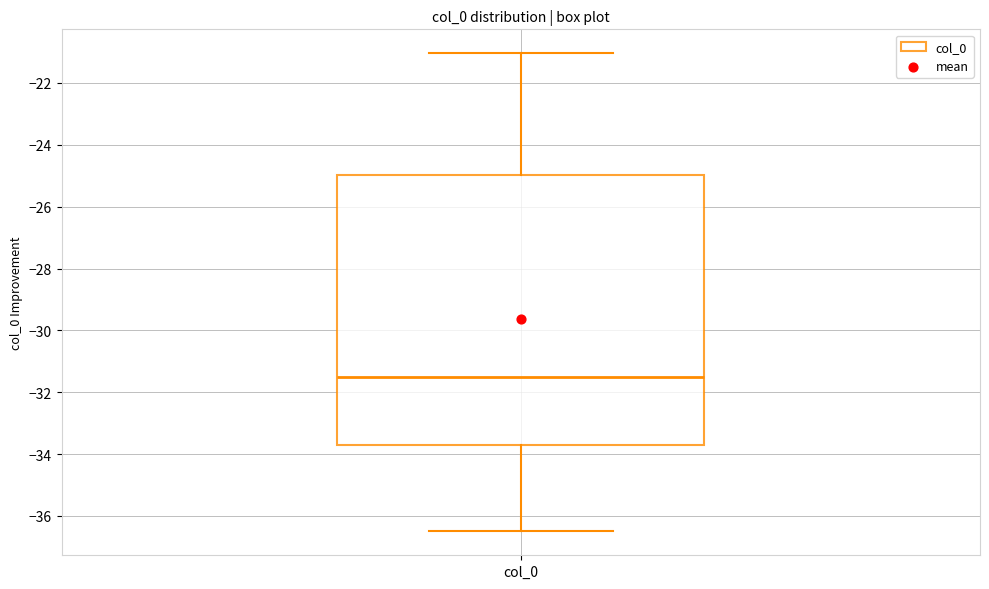

Transcribe this box plot: give where the median line is, the range the box spans, and where the two whiskers end, as read against the y-axis. The values are not printed on the chart, so give them approximately, as read against the axis.

median -31.4, box -33.8 to -25.0, whiskers -36.6 to -21.0